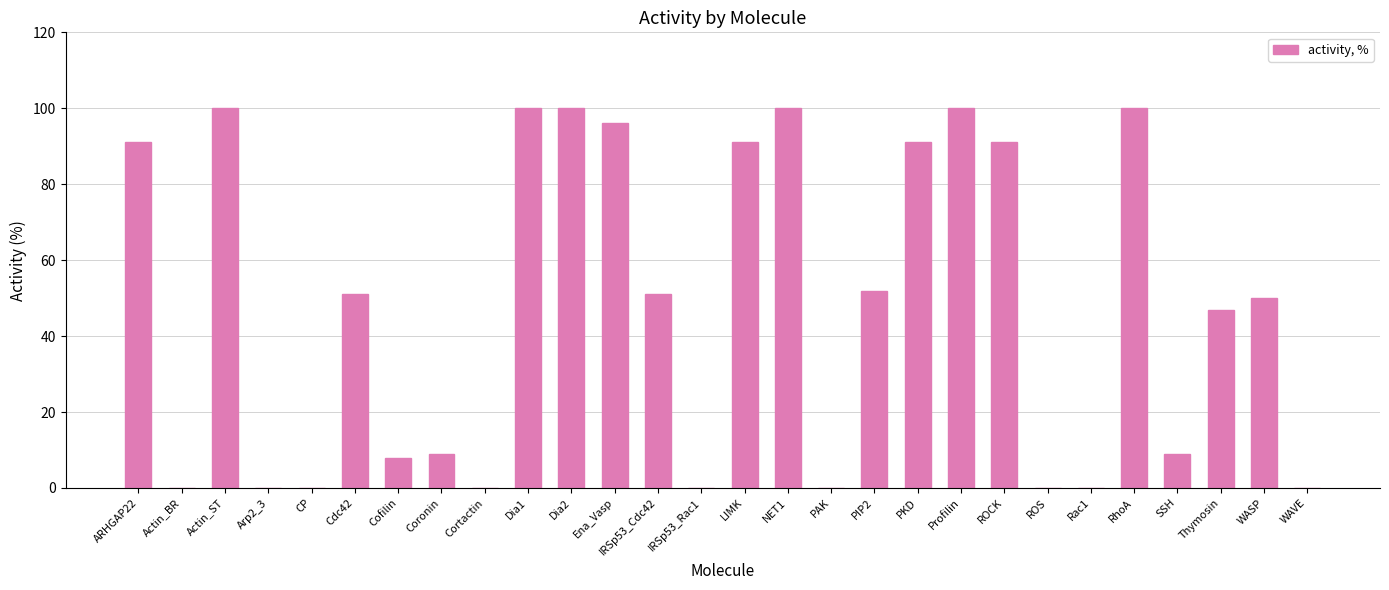

True or false: the data shows 128 at Ena_Vasp.

False